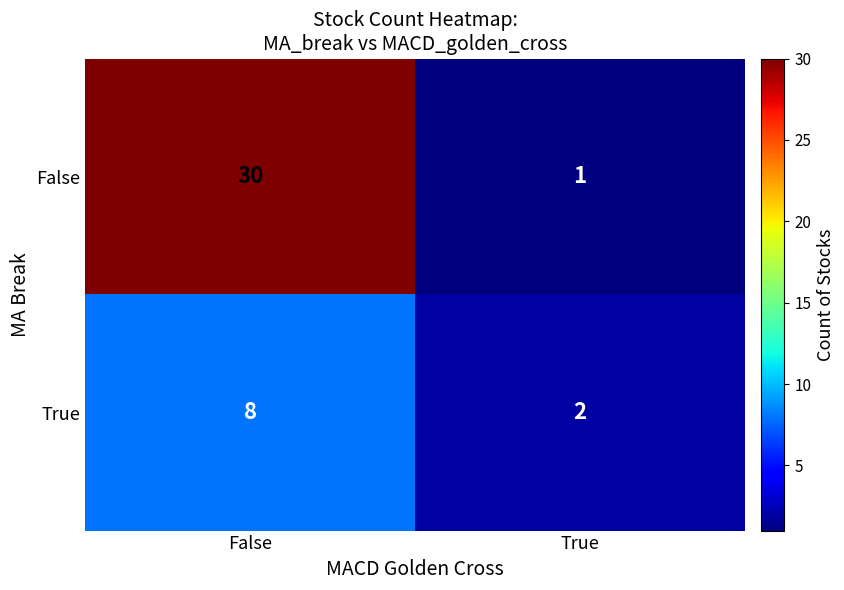

List the series in order of their peak value, highest first.

False, True